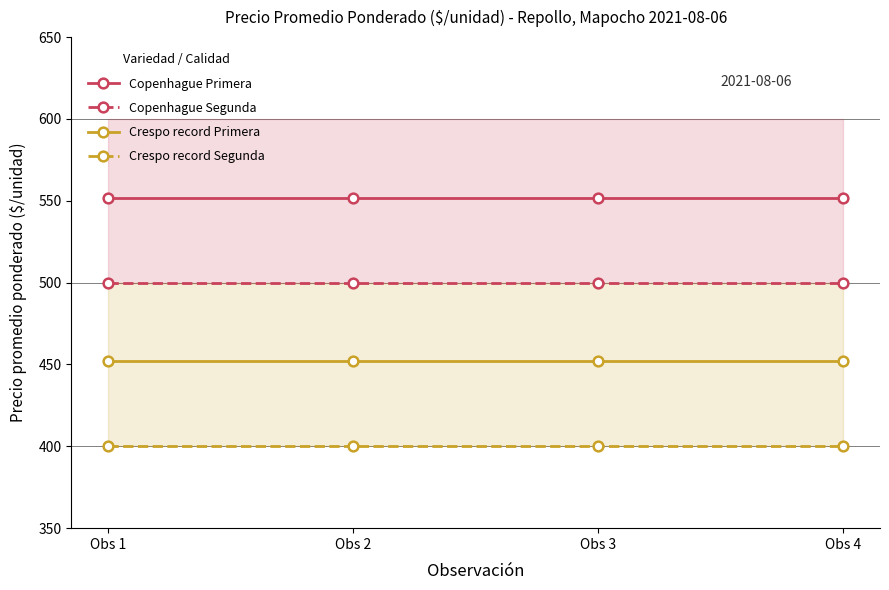

Reading right to left, extract all data points from this chart.

Copenhague Primera: 552	552	552	552
Copenhague Segunda: 500	500	500	500
Crespo record Primera: 452	452	452	452
Crespo record Segunda: 400	400	400	400